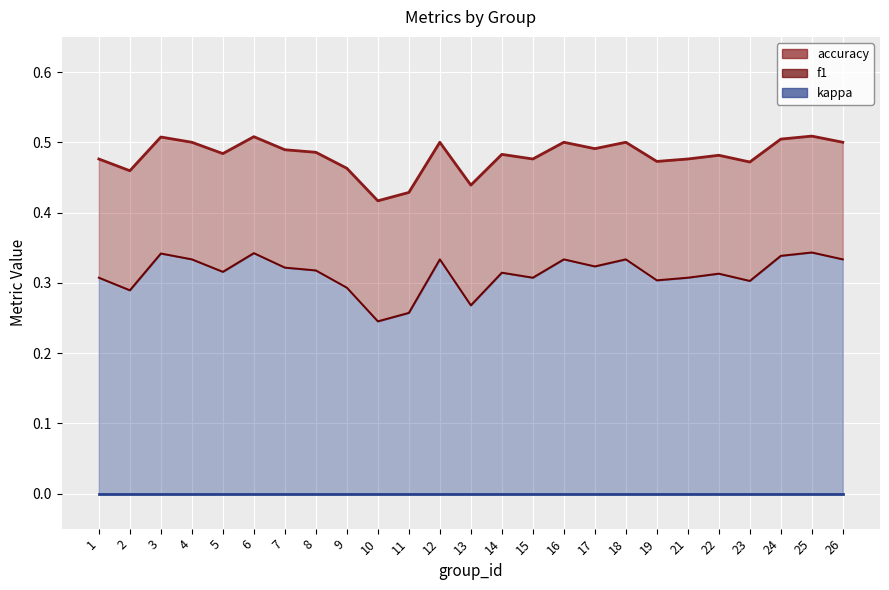

What is the greatest value displayed?

0.5